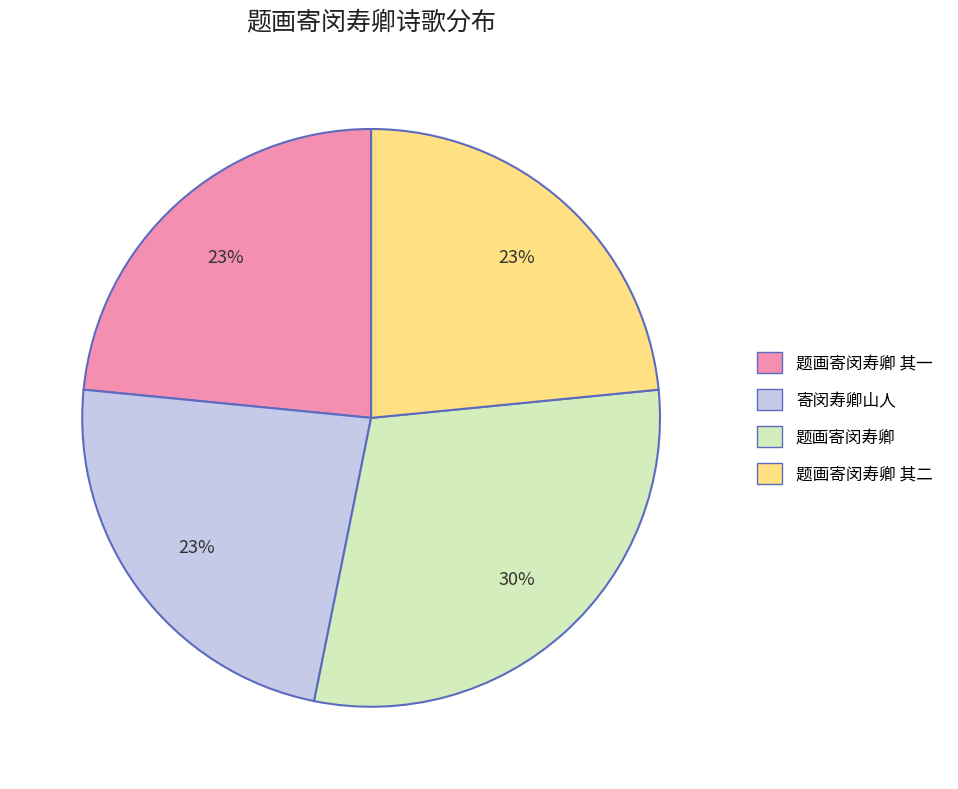

What is the largest slice in the pie chart?

题画寄闵寿卿